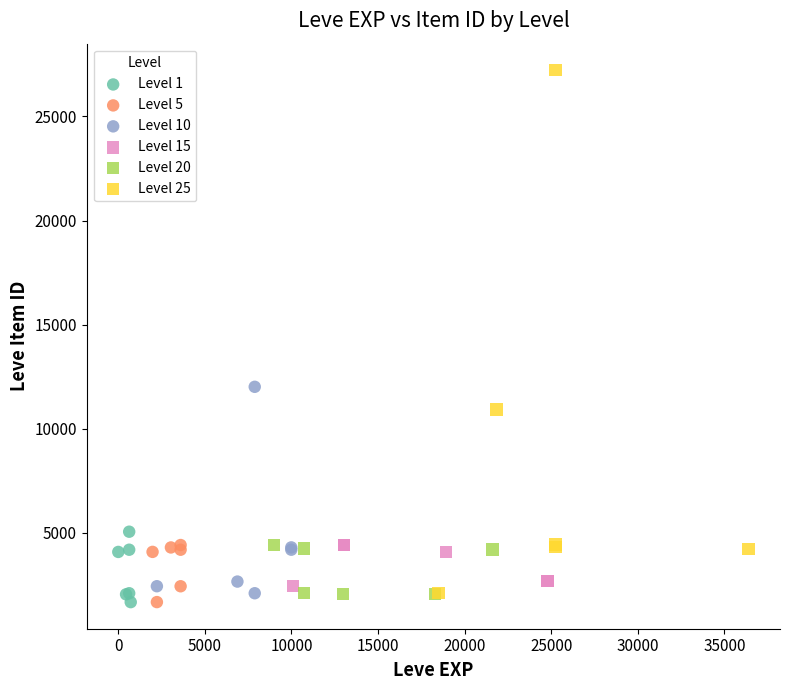

Which series has the largest Y range (max minus min)?

Level 25